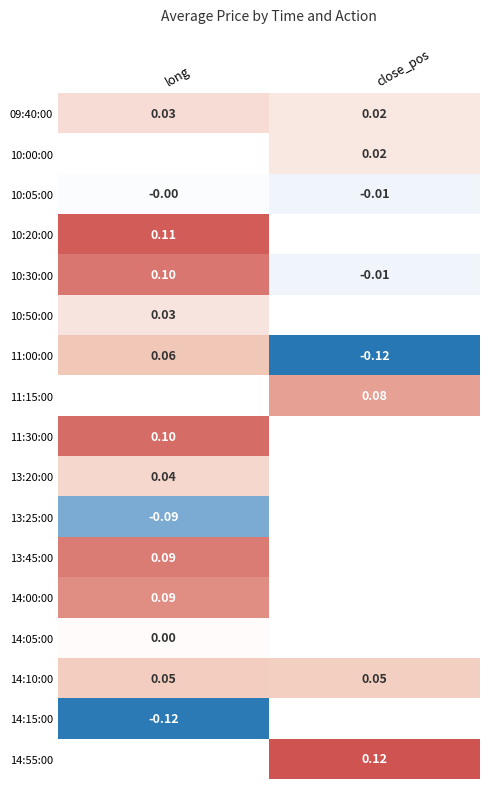

List the labels in order of 11:00:00 value, largest first.

long, close_pos